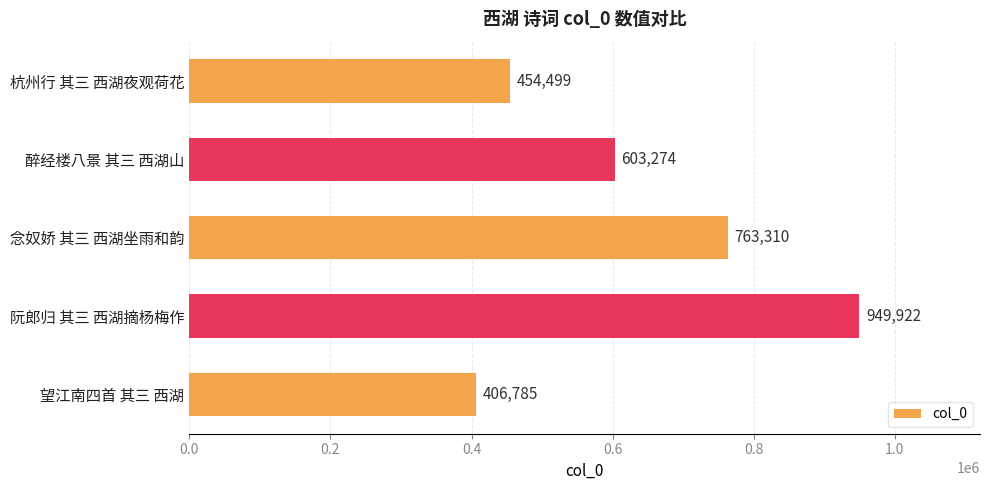

Reading top to bottom, extract all data points from this chart.

454499	603274	763310	949922	406785